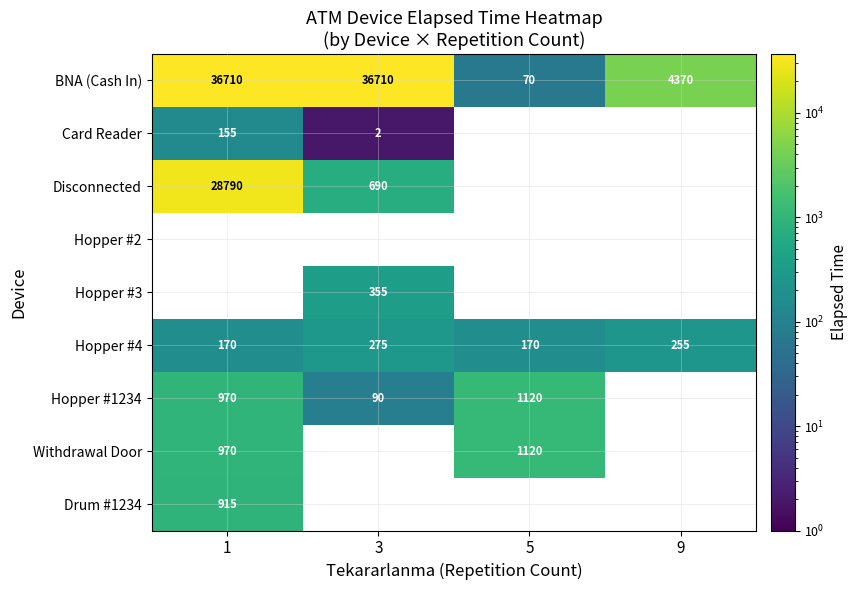

What is the difference between the Hopper #4 values at 1 and 9?

85.0